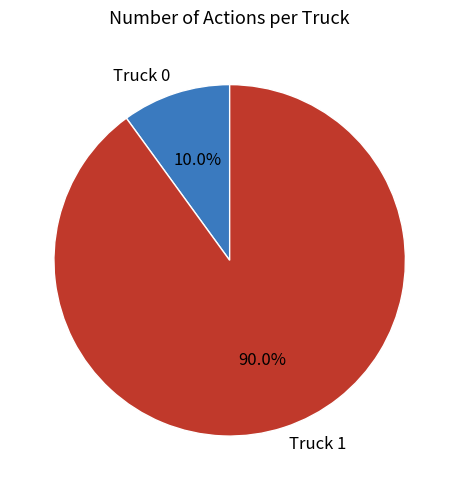

Is it true that Truck 0 is 3% of the pie?

False